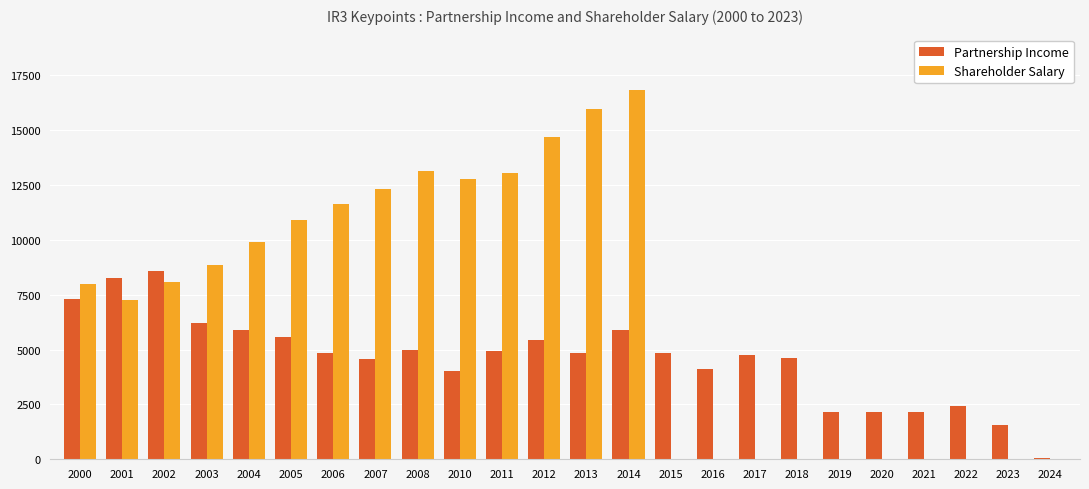

Which series has the largest total across all categories?

Shareholder Salary